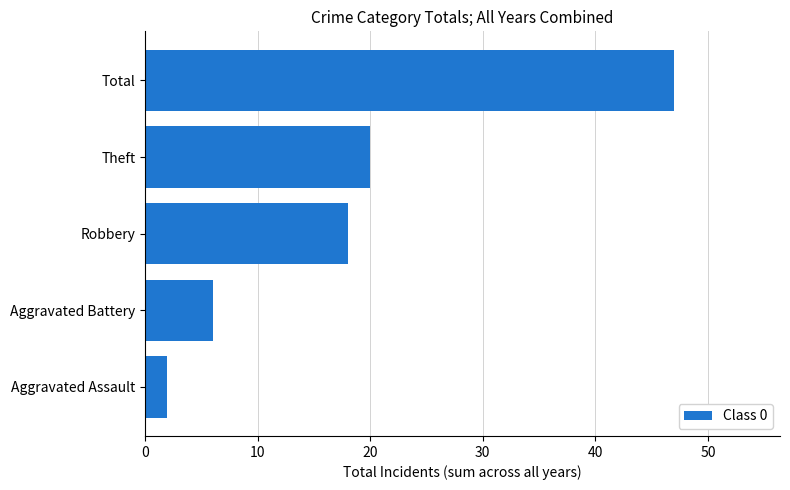

What is the difference between the maximum and minimum values?

45